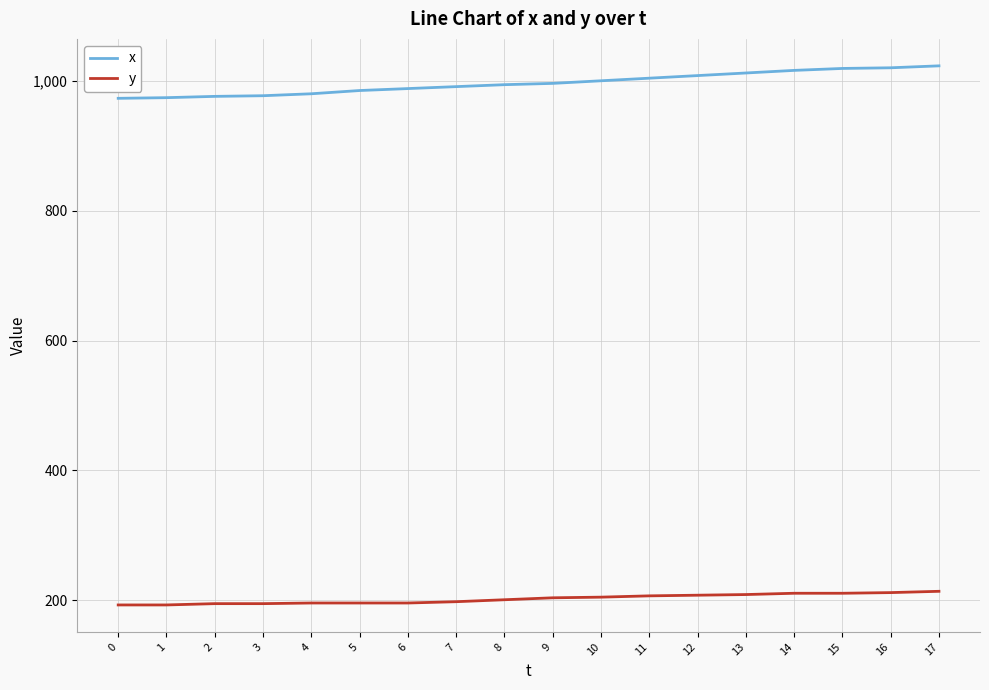

True or false: x and y intersect in this chart.

False